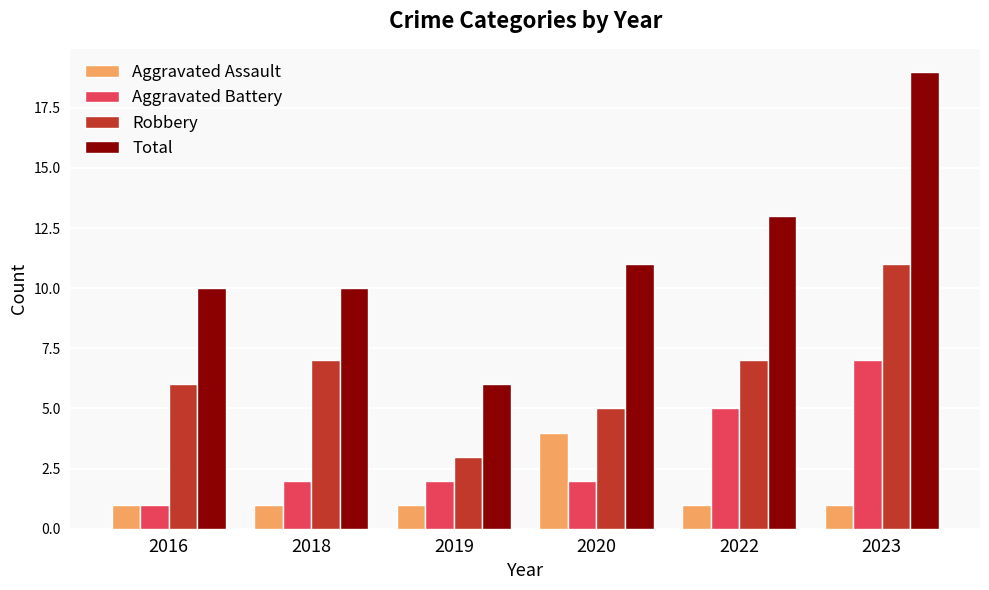

Is it true that Robbery equals 10 at 2018?

False